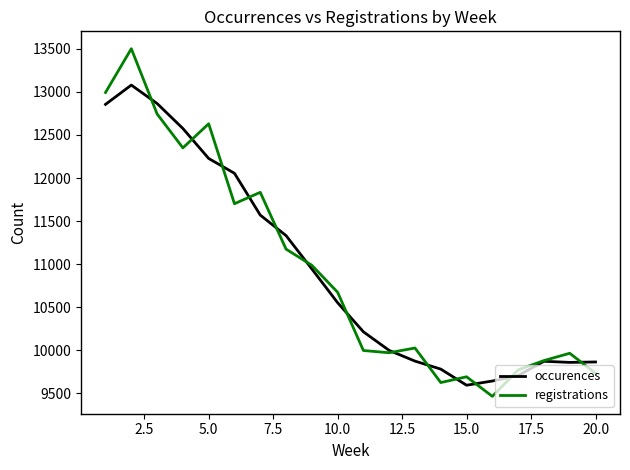

Which series has the largest range (max minus min)?

registrations